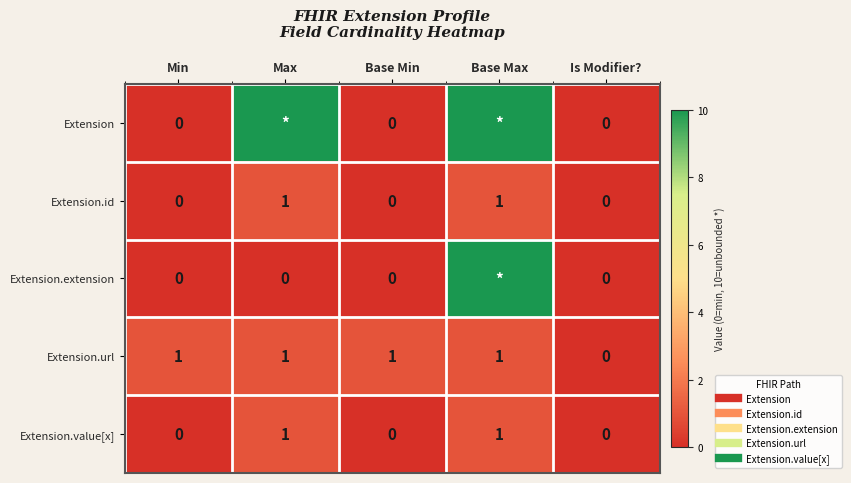

How many positive values does the Extension.extension series have?

1